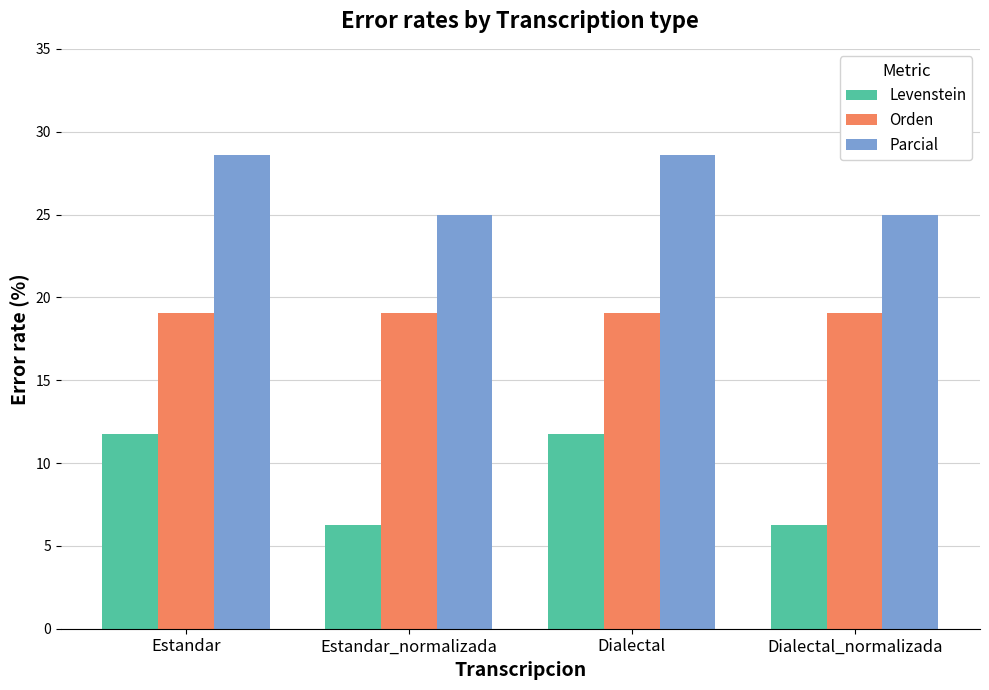

Which series changed the most between Estandar_normalizada and Dialectal?

Levenstein